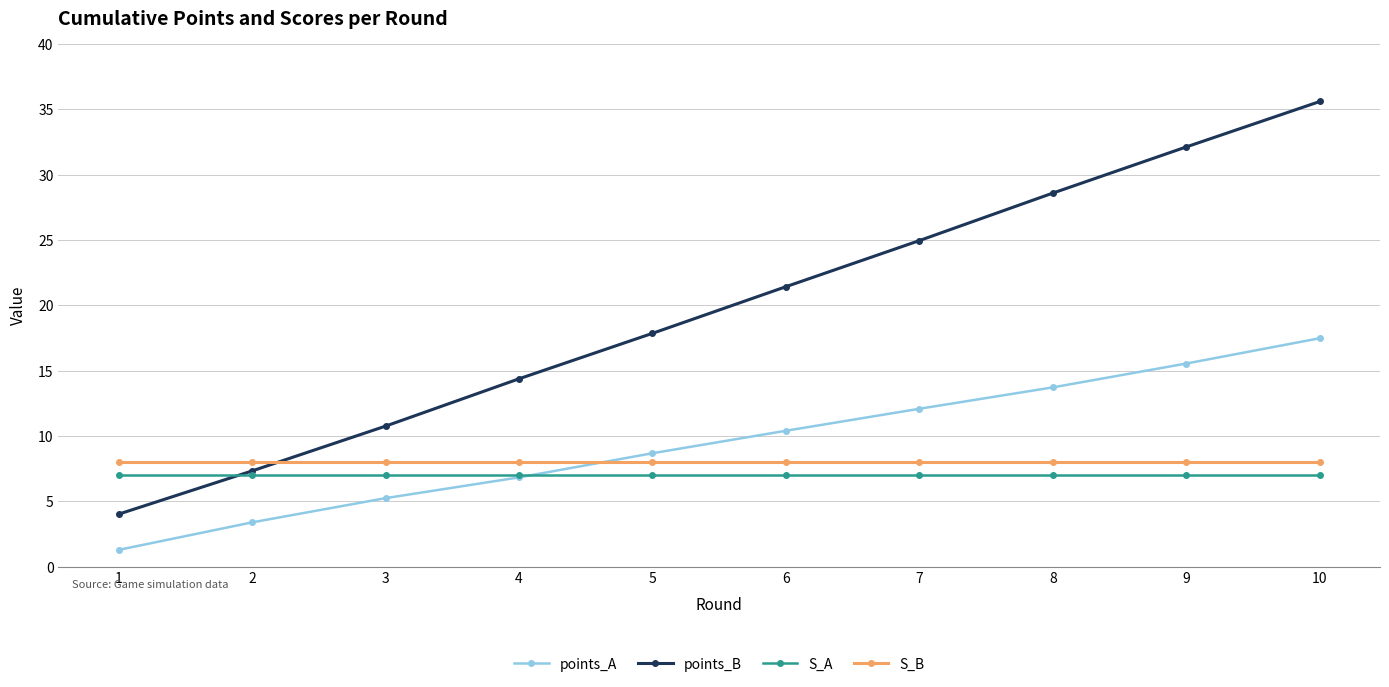

Is it true that S_B equals 8.0 at 7?

True